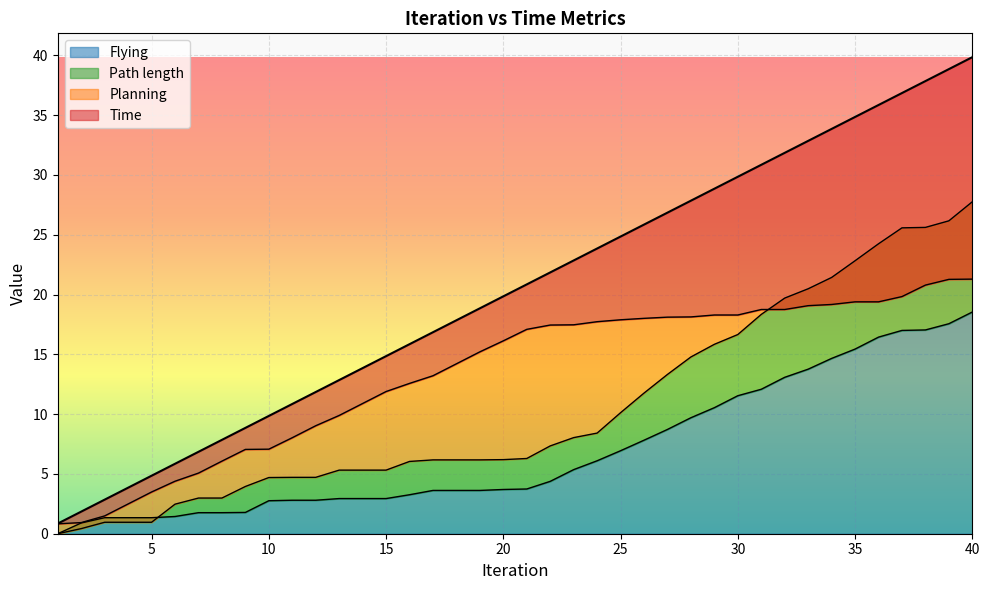

True or false: Planning has more than 1 interior local peaks.

False